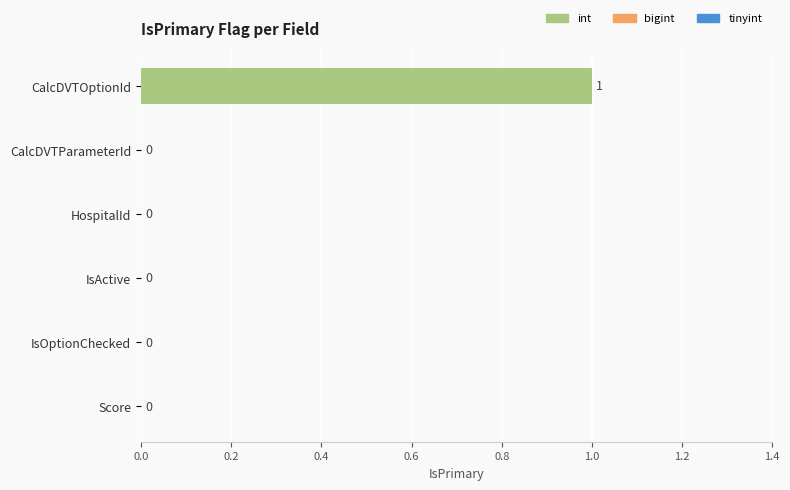

Reading bottom to top, what are all the values shown in this chart?

Score=0	IsOptionChecked=0	IsActive=0	HospitalId=0	CalcDVTParameterId=0	CalcDVTOptionId=1